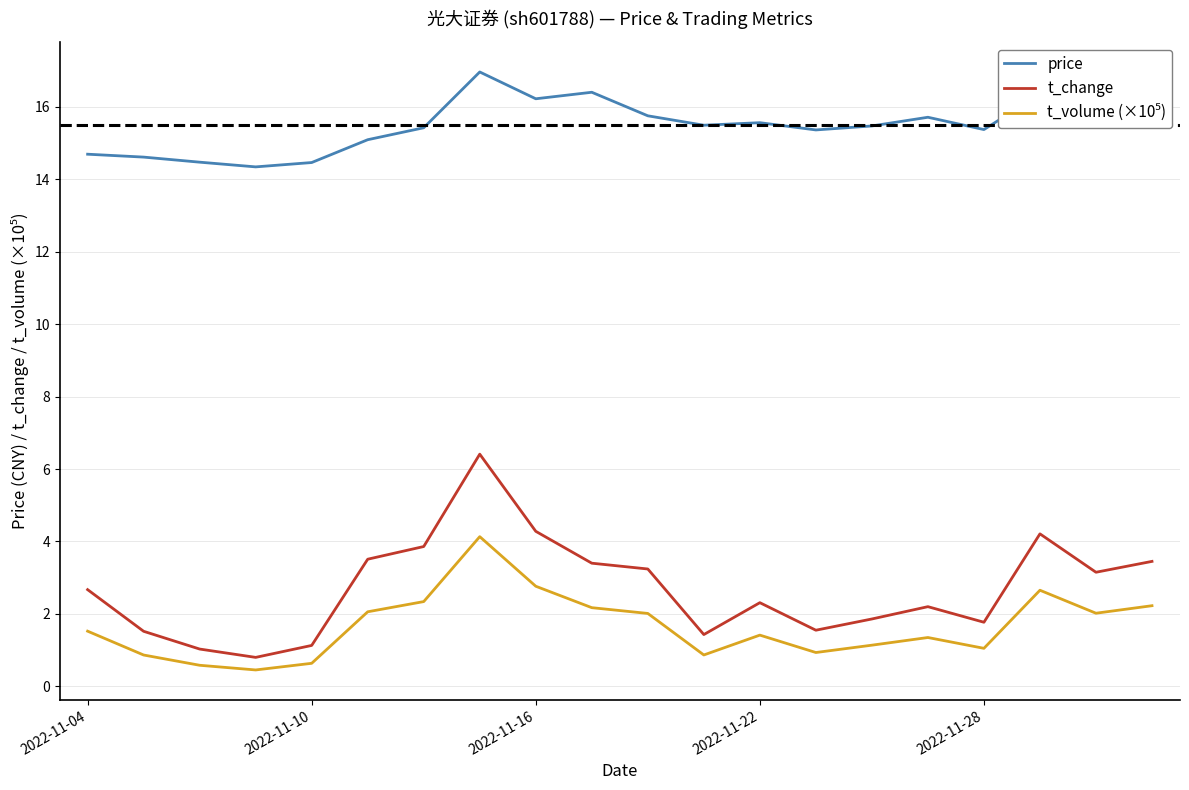

Which series has the largest total across all categories?

price